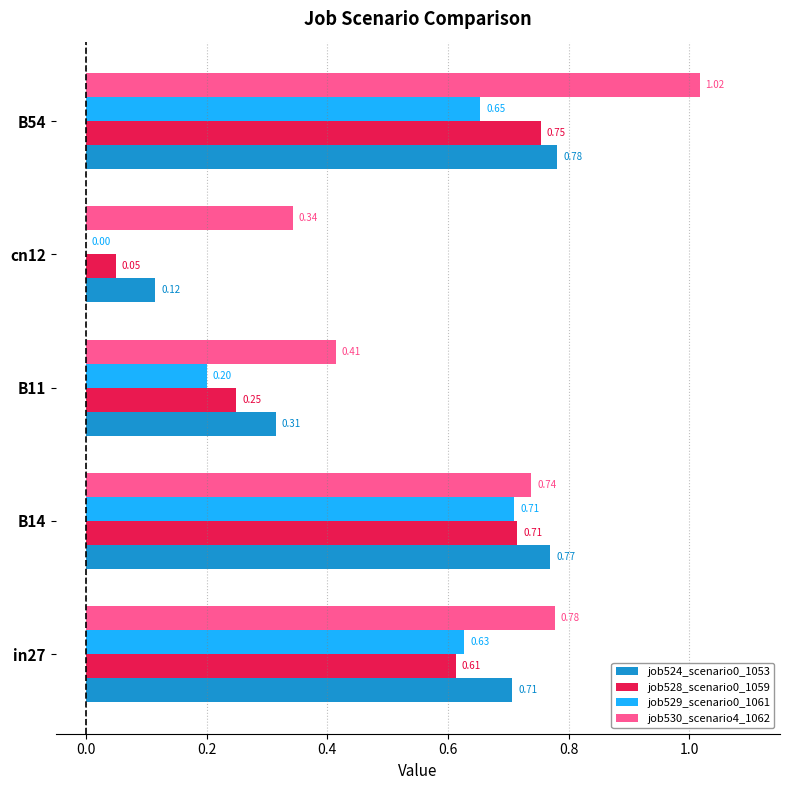

Between B11 and B54, which series saw the biggest shift?

job530_scenario4_1062